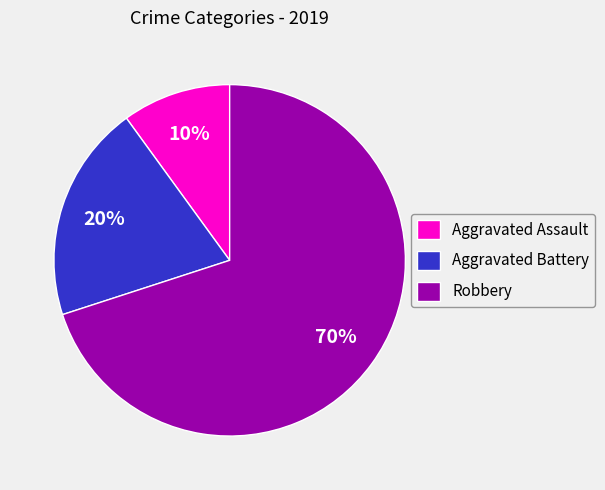

To the nearest percent, what is the difference between the Robbery and Aggravated Battery slice percentages?

50%